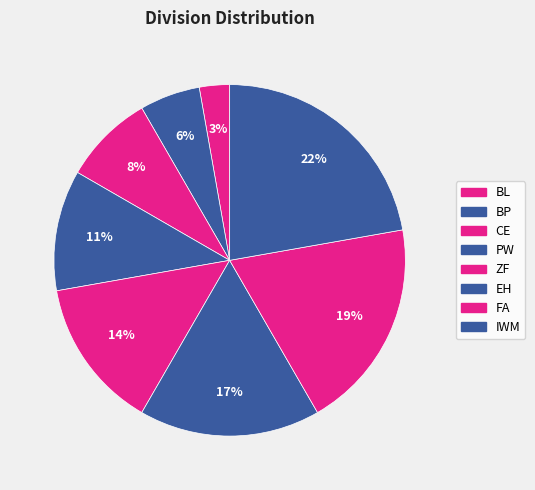

The PW slice represents 23% of the pie. True or false?

False